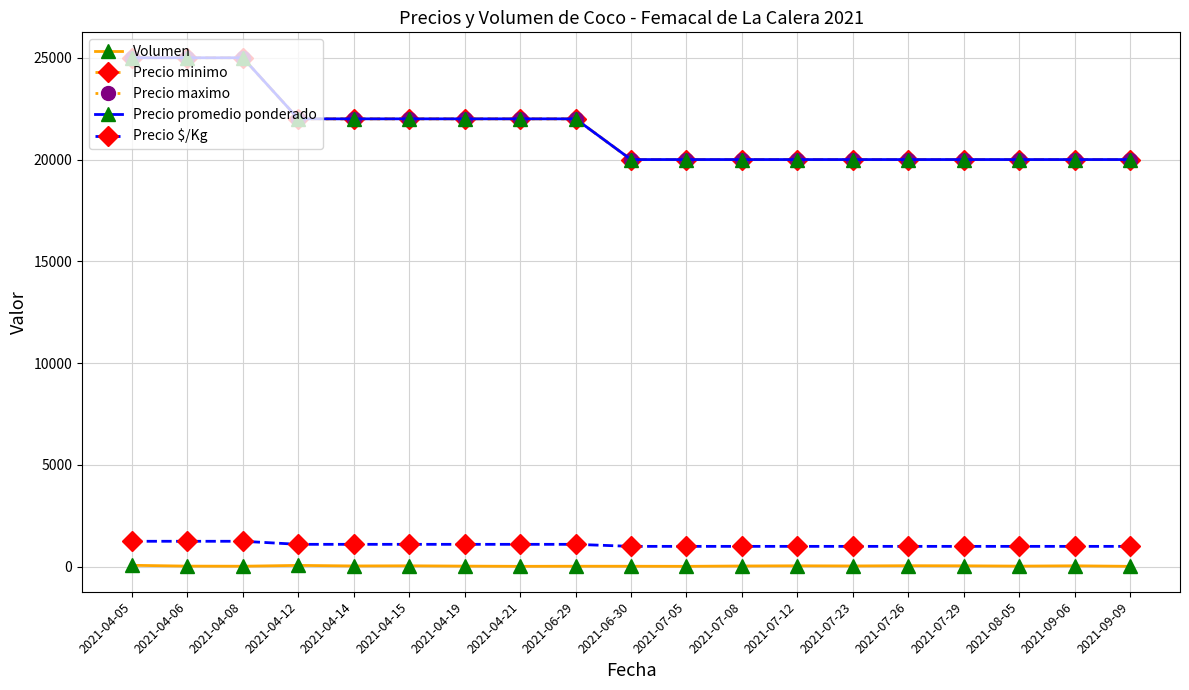

What position from the right is 2021-09-09?

1